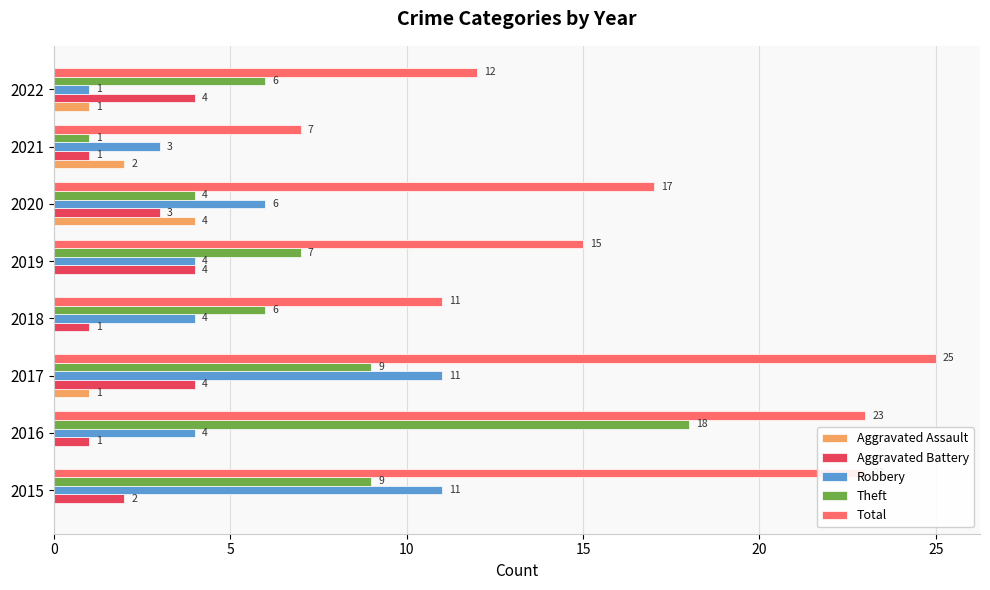

How many categories are shown in the chart?

8